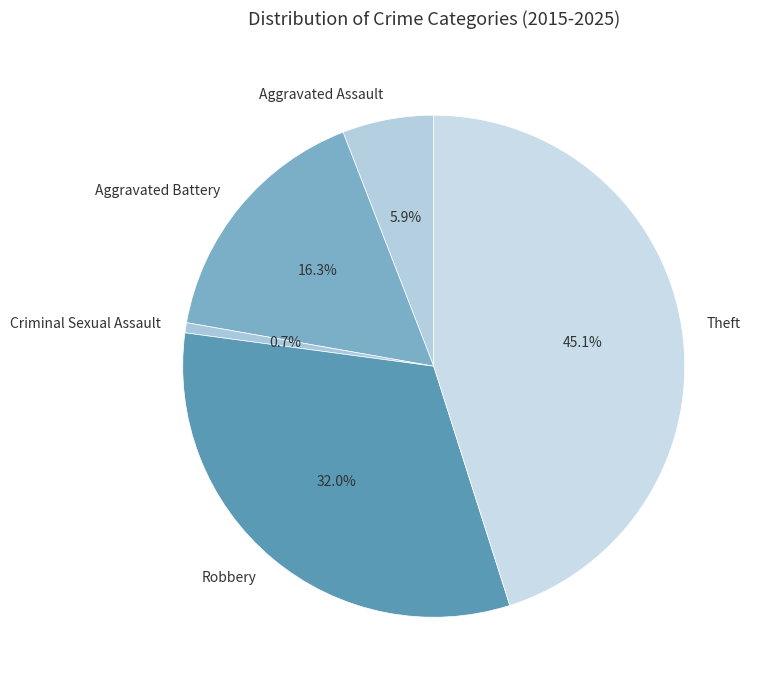

How many slices are in this pie chart?

5